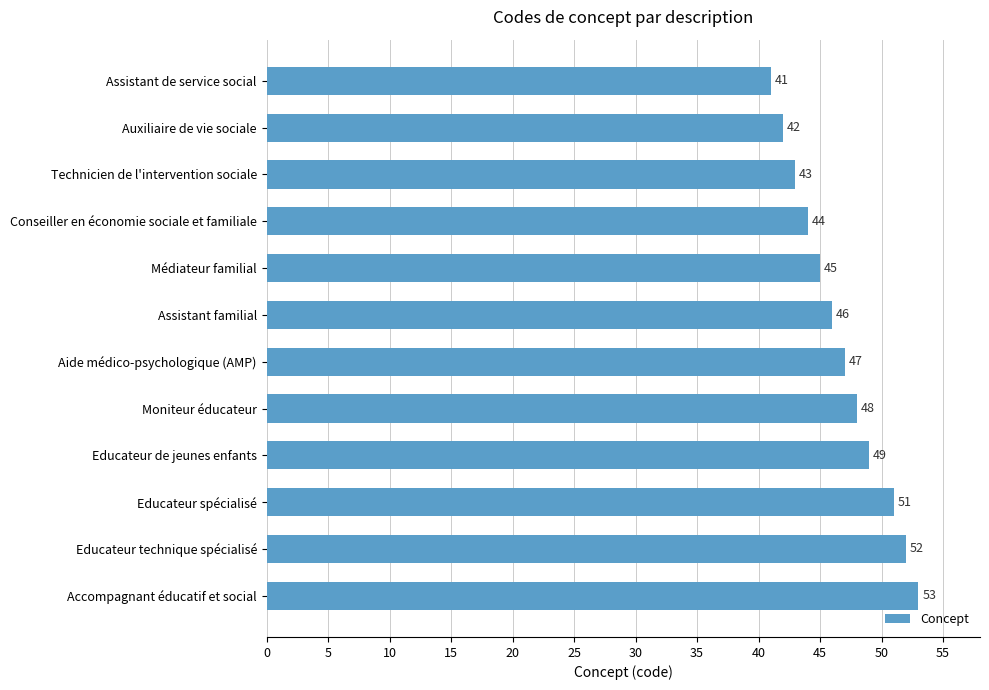

Reading top to bottom, what are all the values shown in this chart?

Assistant de service social=41	Auxiliaire de vie sociale=42	Technicien de l'intervention sociale=43	Conseiller en économie sociale et familiale=44	Médiateur familial=45	Assistant familial=46	Aide médico-psychologique (AMP)=47	Moniteur éducateur=48	Educateur de jeunes enfants=49	Educateur spécialisé=51	Educateur technique spécialisé=52	Accompagnant éducatif et social=53